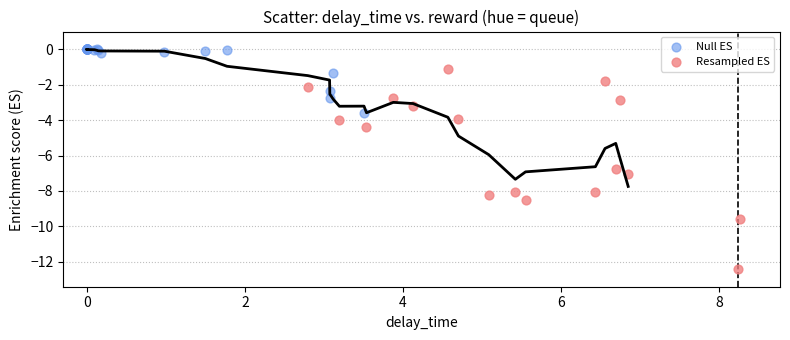

Which series contains the lowest Y value?

Resampled ES